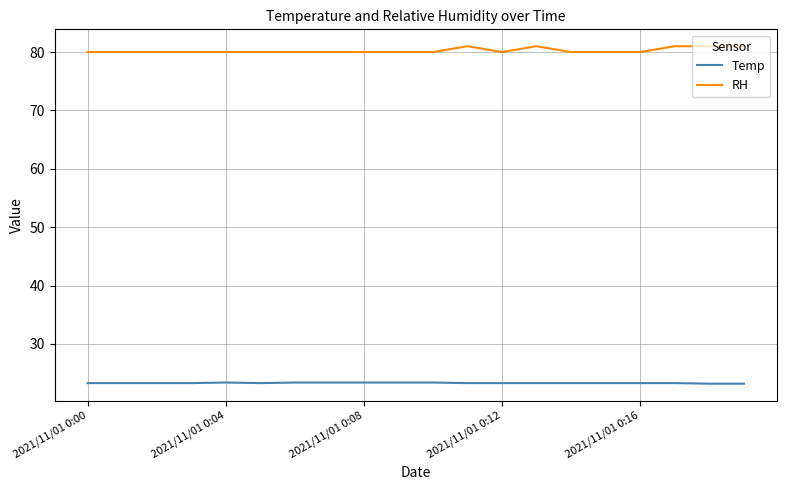

What is the minimum value for RH?

80.0